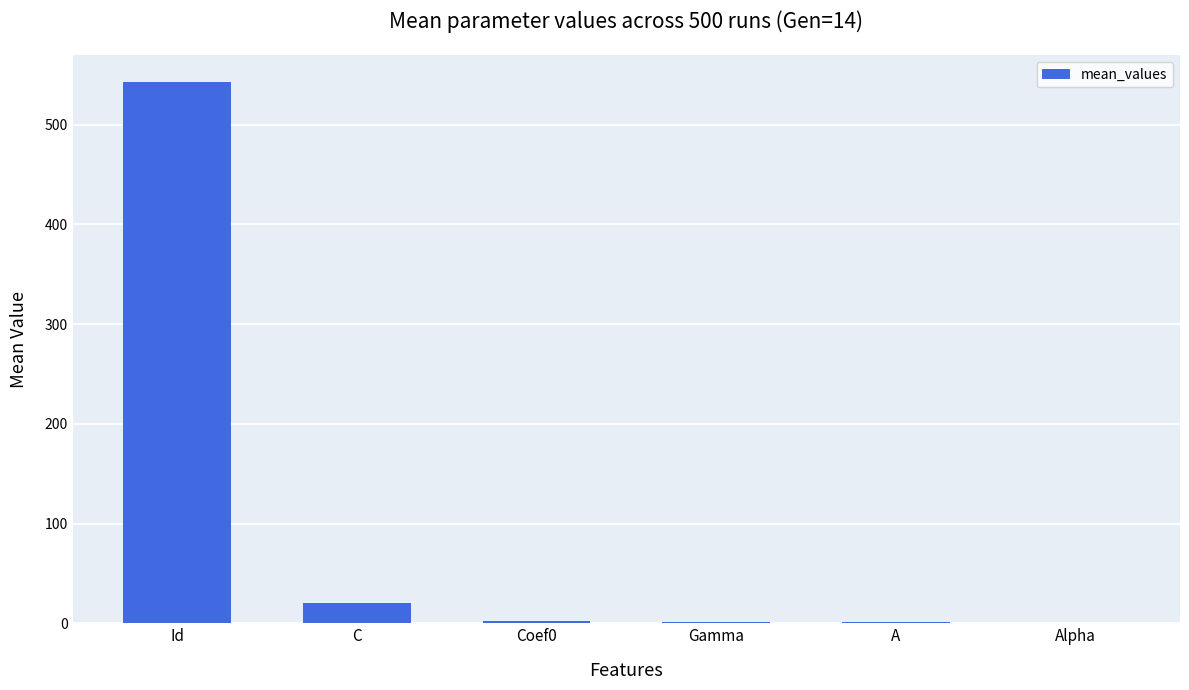

At which label is the value closest to 271?

C